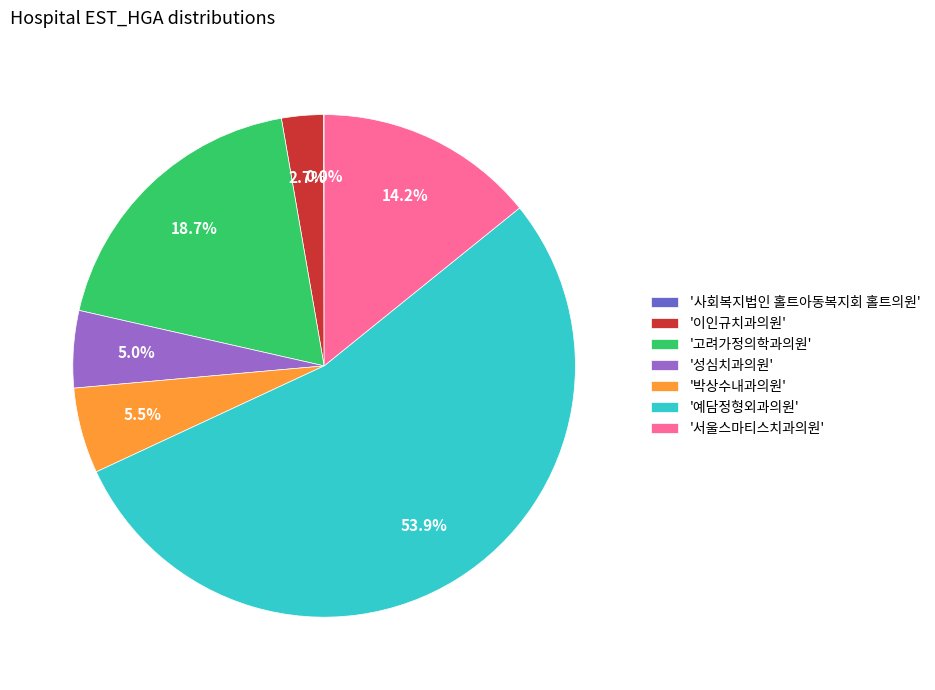

Is '박상수내과의원' the majority of the pie?

No